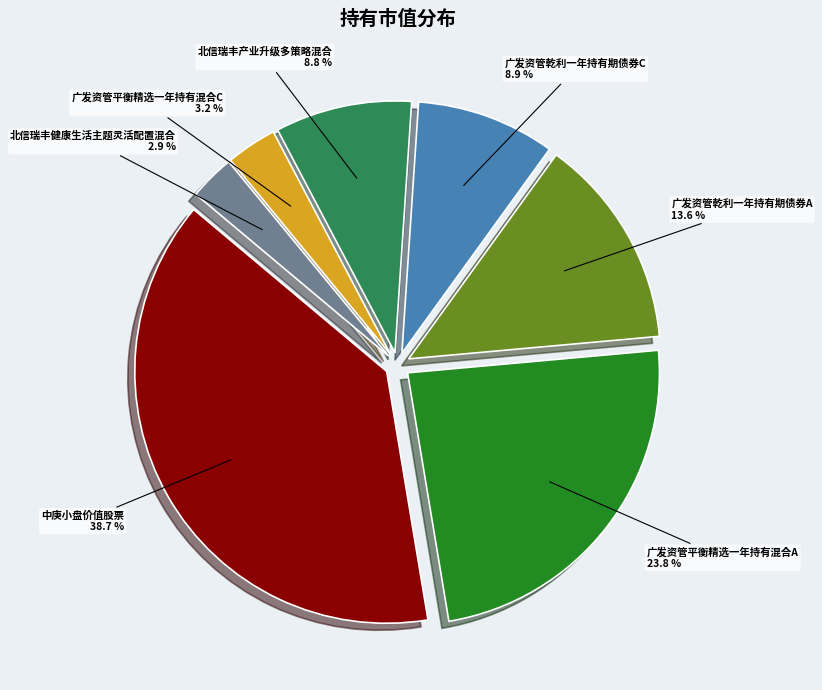

To the nearest percent, what percentage of the pie is 广发资管乾利一年持有期债券A?

14%